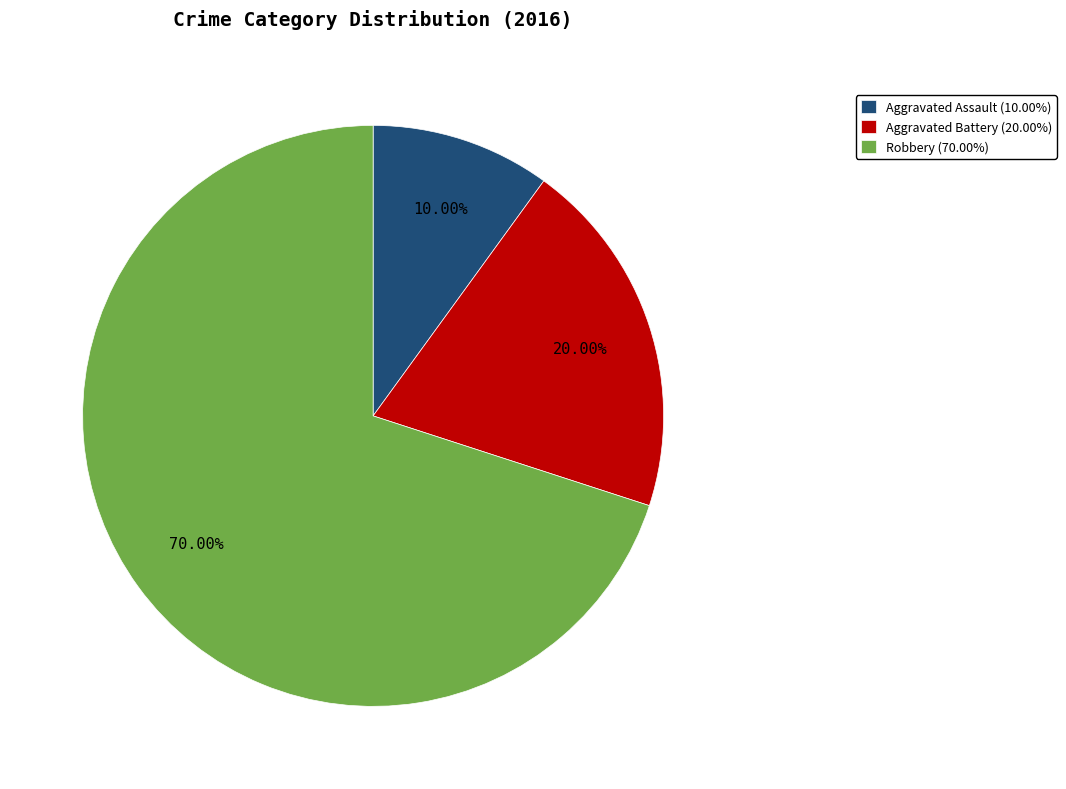

Which slice is the largest?

Robbery